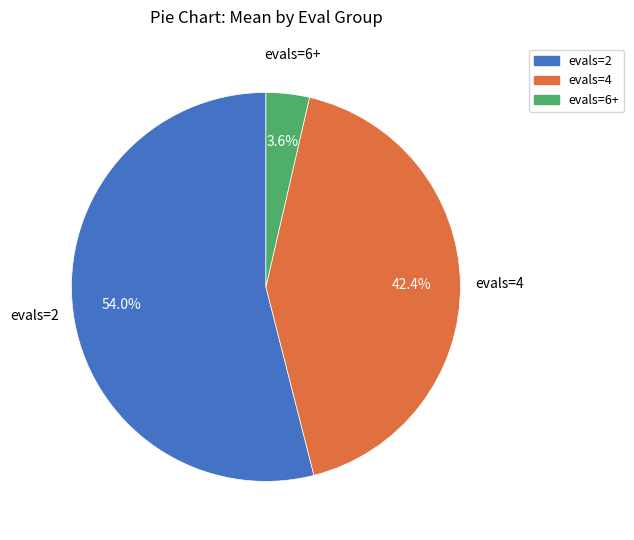

Rank the categories by value from lowest to highest.

evals=6+, evals=4, evals=2